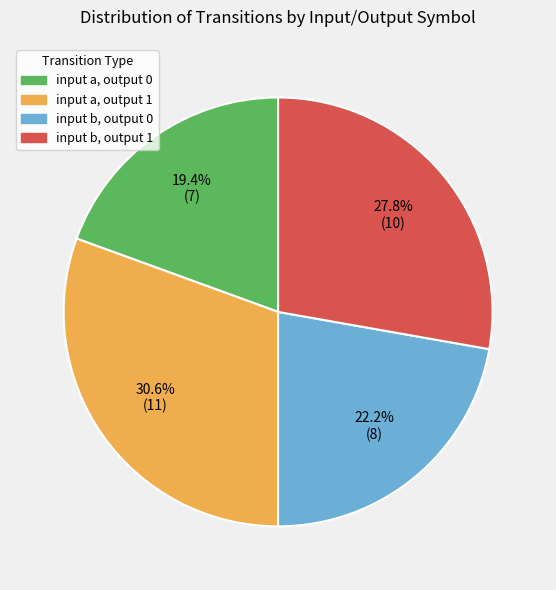

To the nearest percent, what percentage of the pie is input b, output 1?

28%